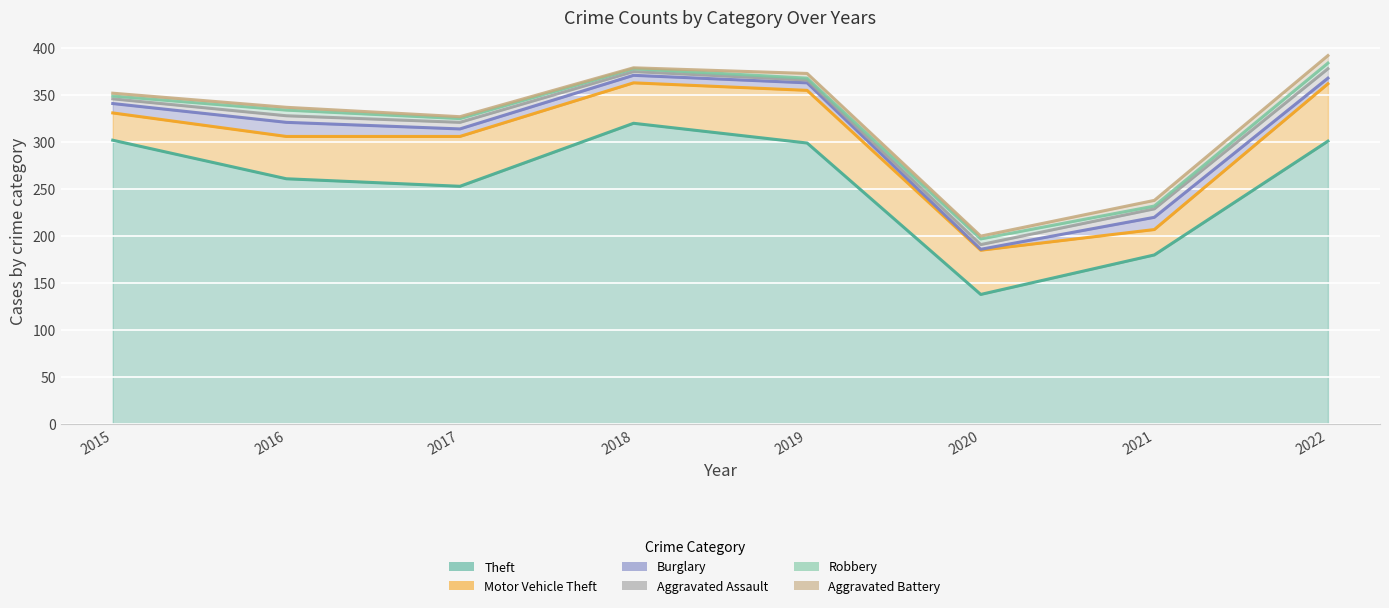

At which category is the sum across all series the highest?

2022